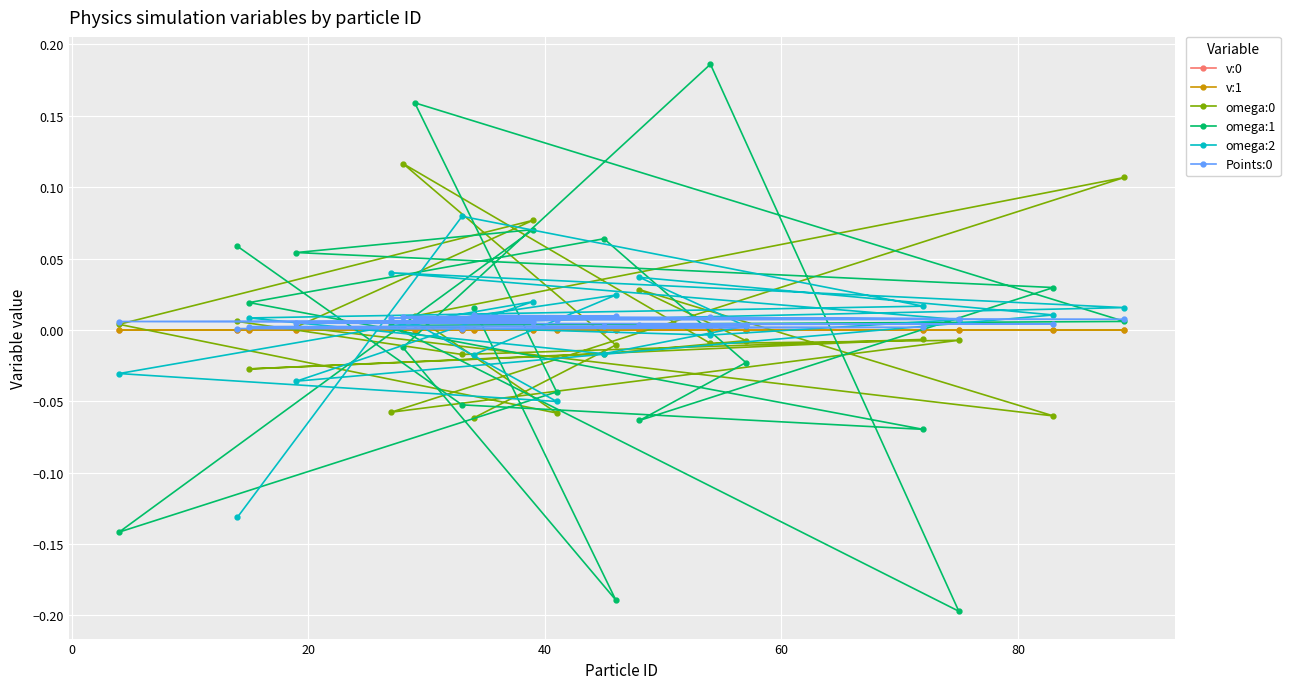

How many lines are shown in the chart?

6